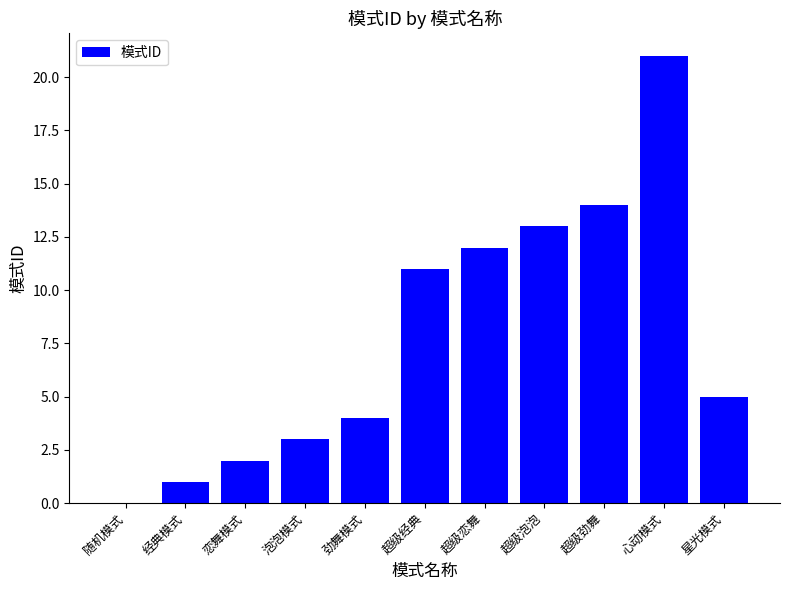

What is the sum of the values at 经典模式 and 星光模式?

6